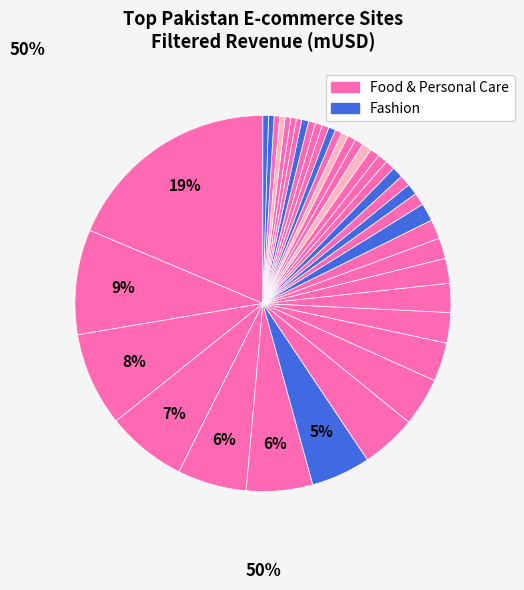

How many segments does this pie chart have?

40